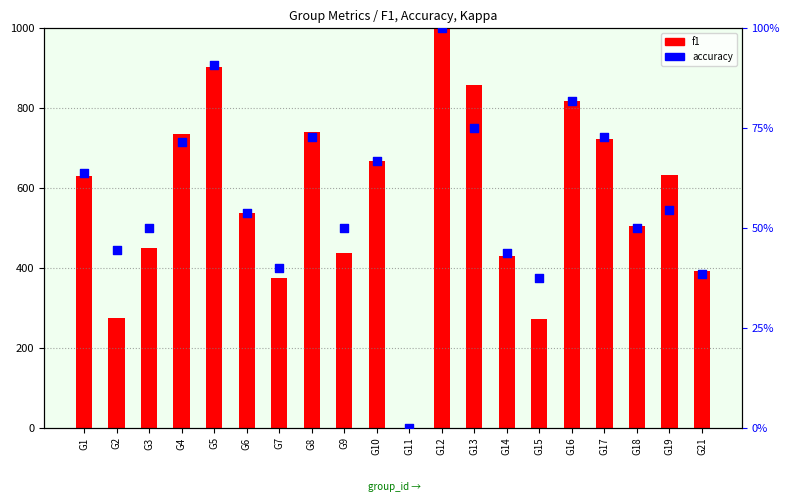

Is the value of accuracy at G4 greater than the value of f1 at G14?

No